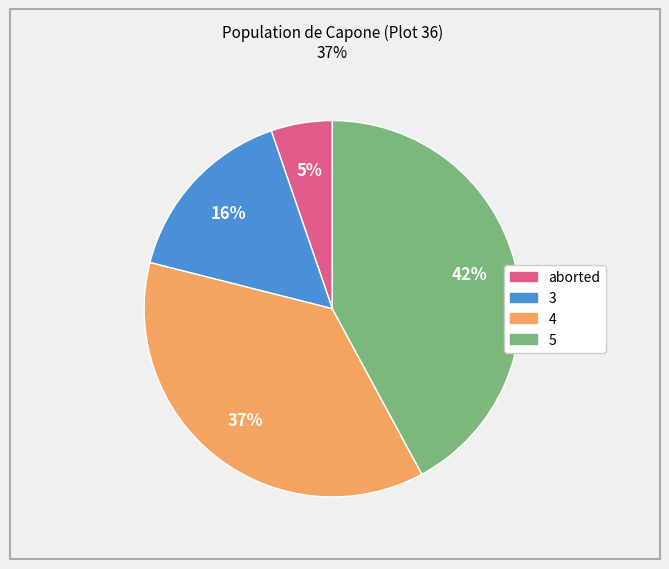

How many segments does this pie chart have?

4